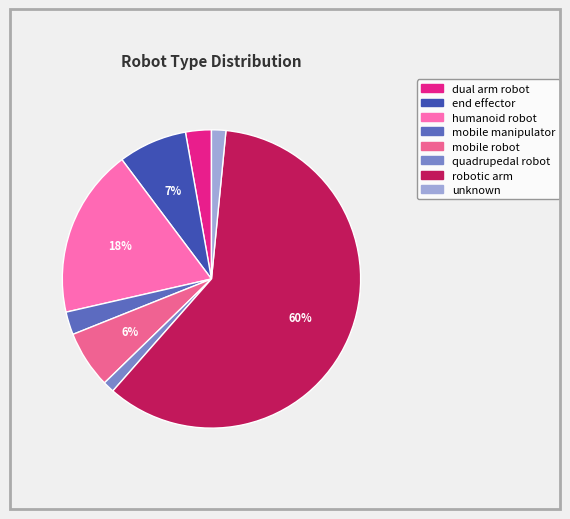

The unknown slice represents 2% of the pie. True or false?

True